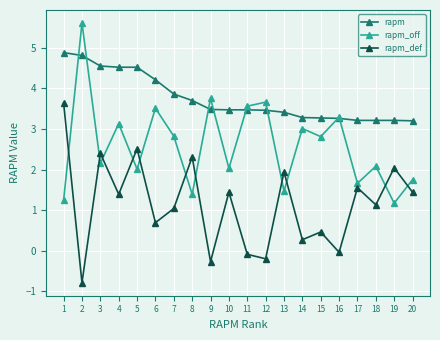

What is the value of the rapm_def point at the 2nd from the left?

-0.8